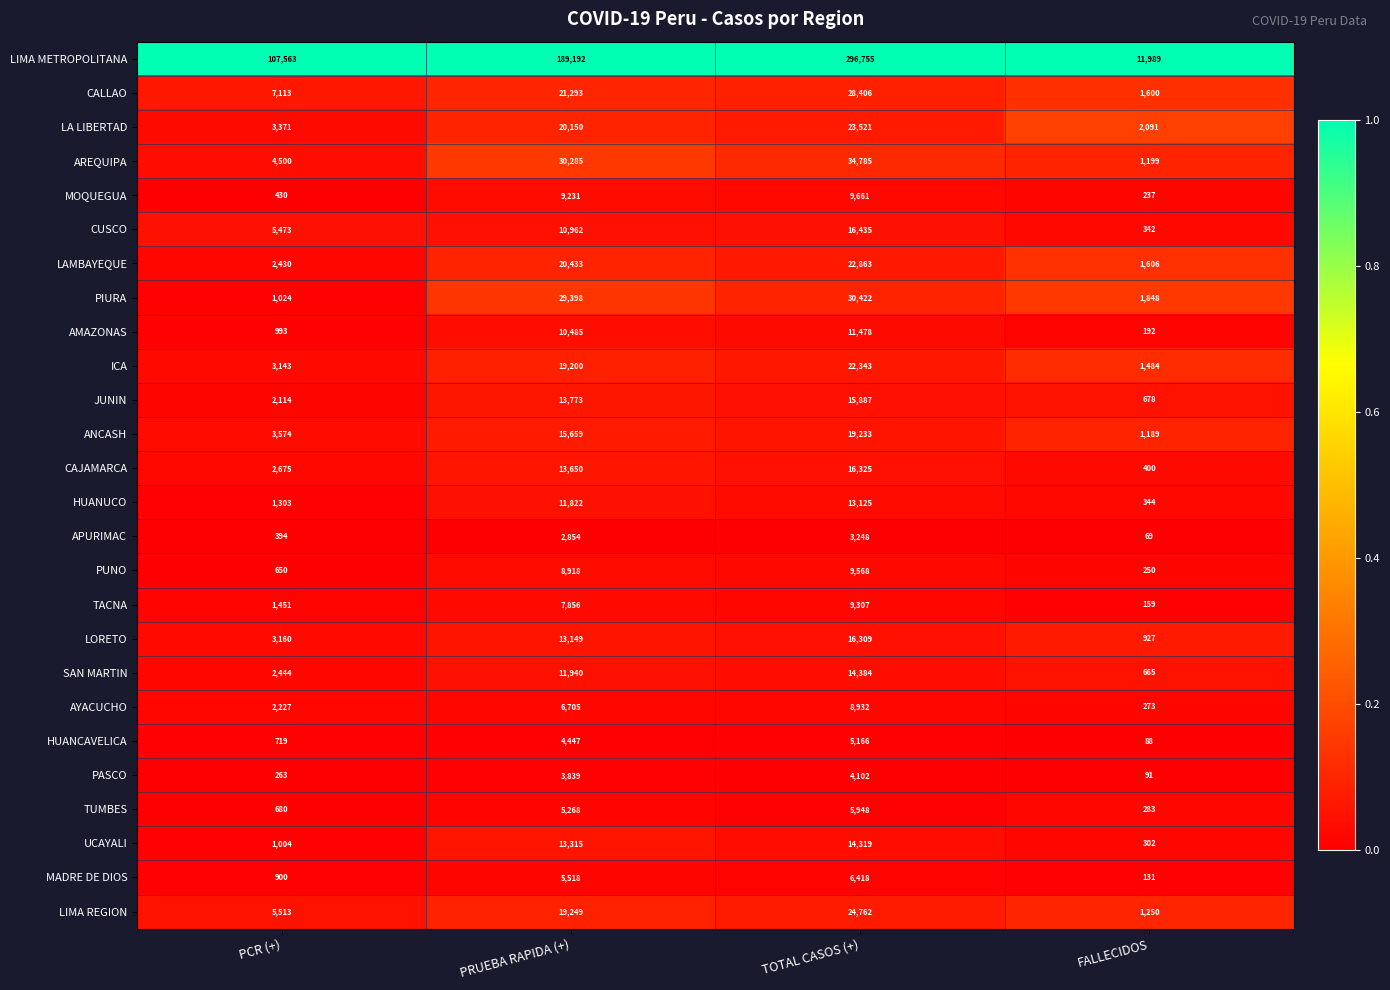

How many distinct data groups are displayed?

26